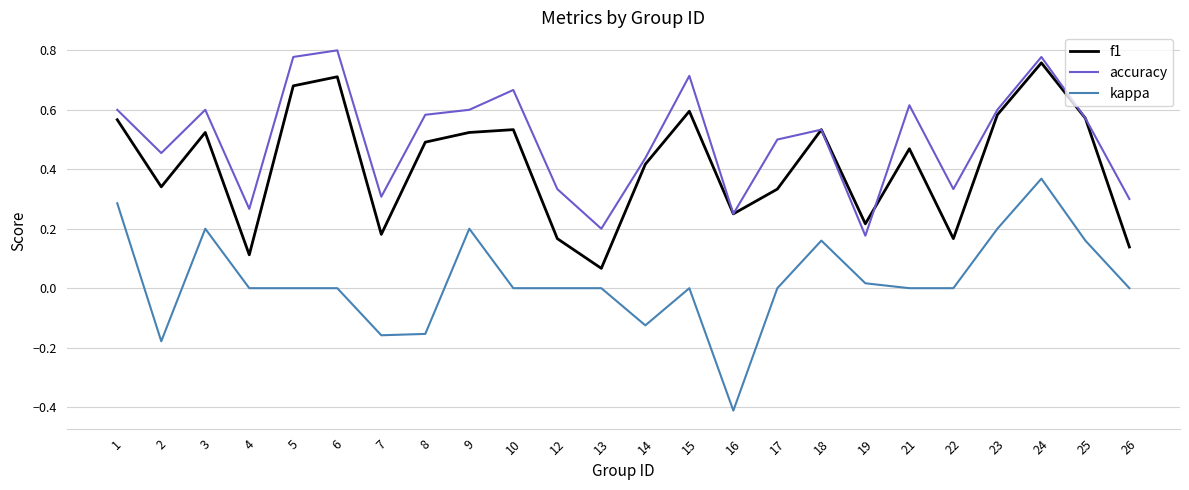

At which label does f1 reach its peak?

24